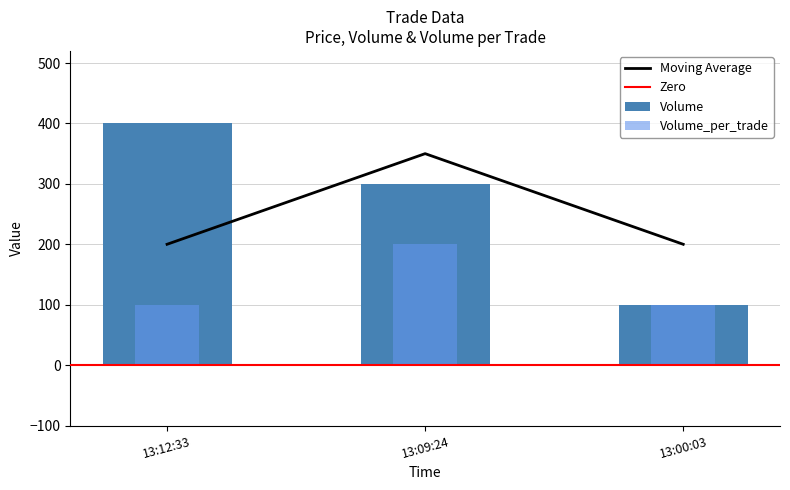

What is the value of the Volume bar at the 2nd from the left?

300